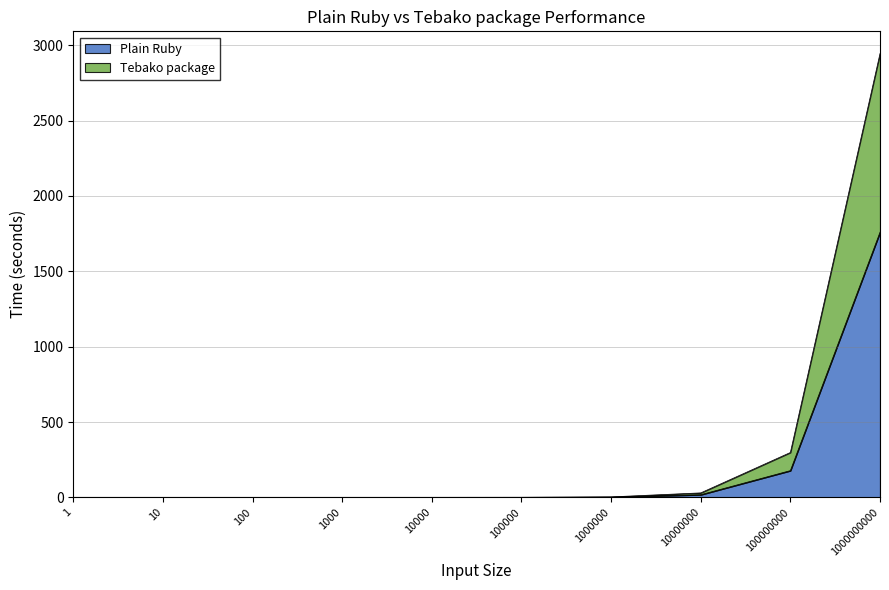

Between 100000000 and 10000, which is larger?

100000000